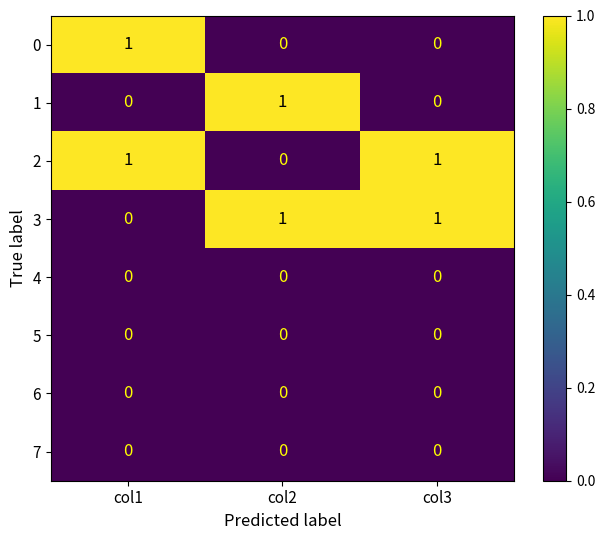

How many 0 values are between 0 and 1?

3